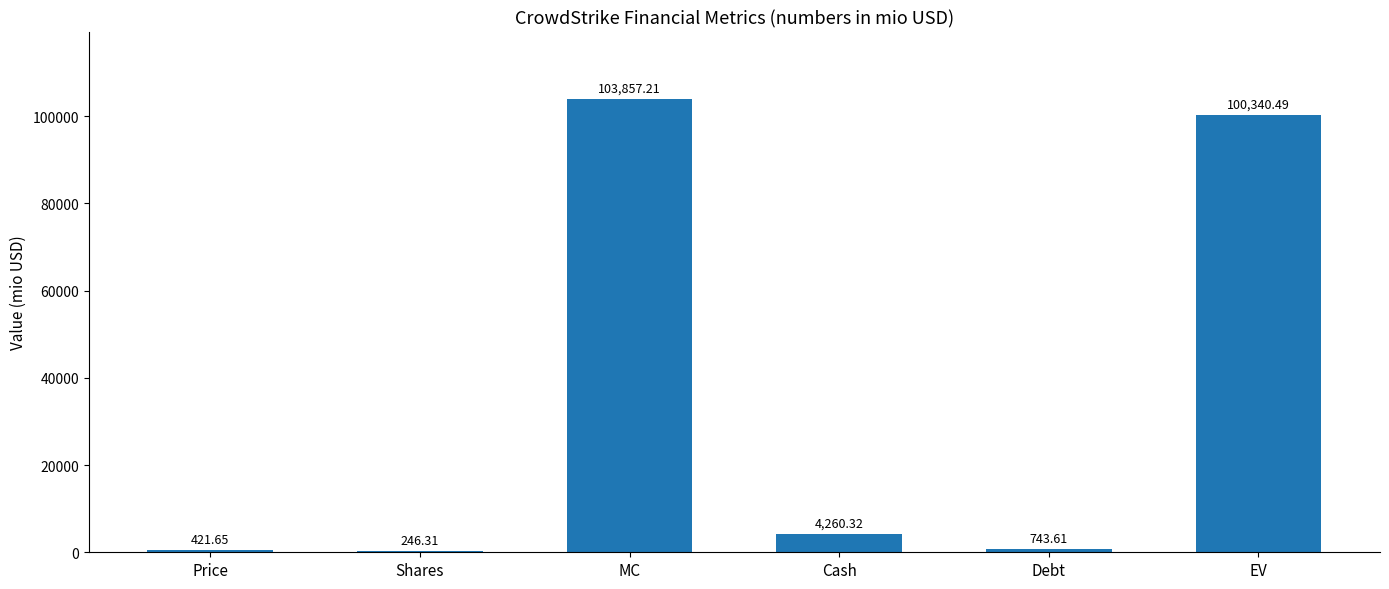

What is the maximum value shown in the chart?

103857.2